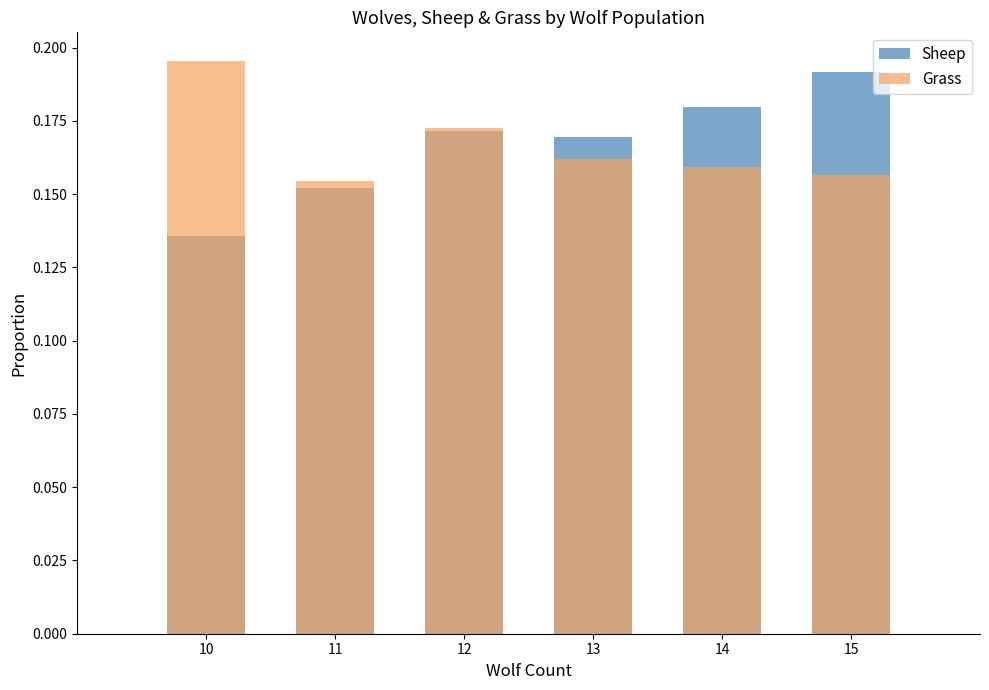

What is the value of the Grass bar at the 1st from the left?

0.2